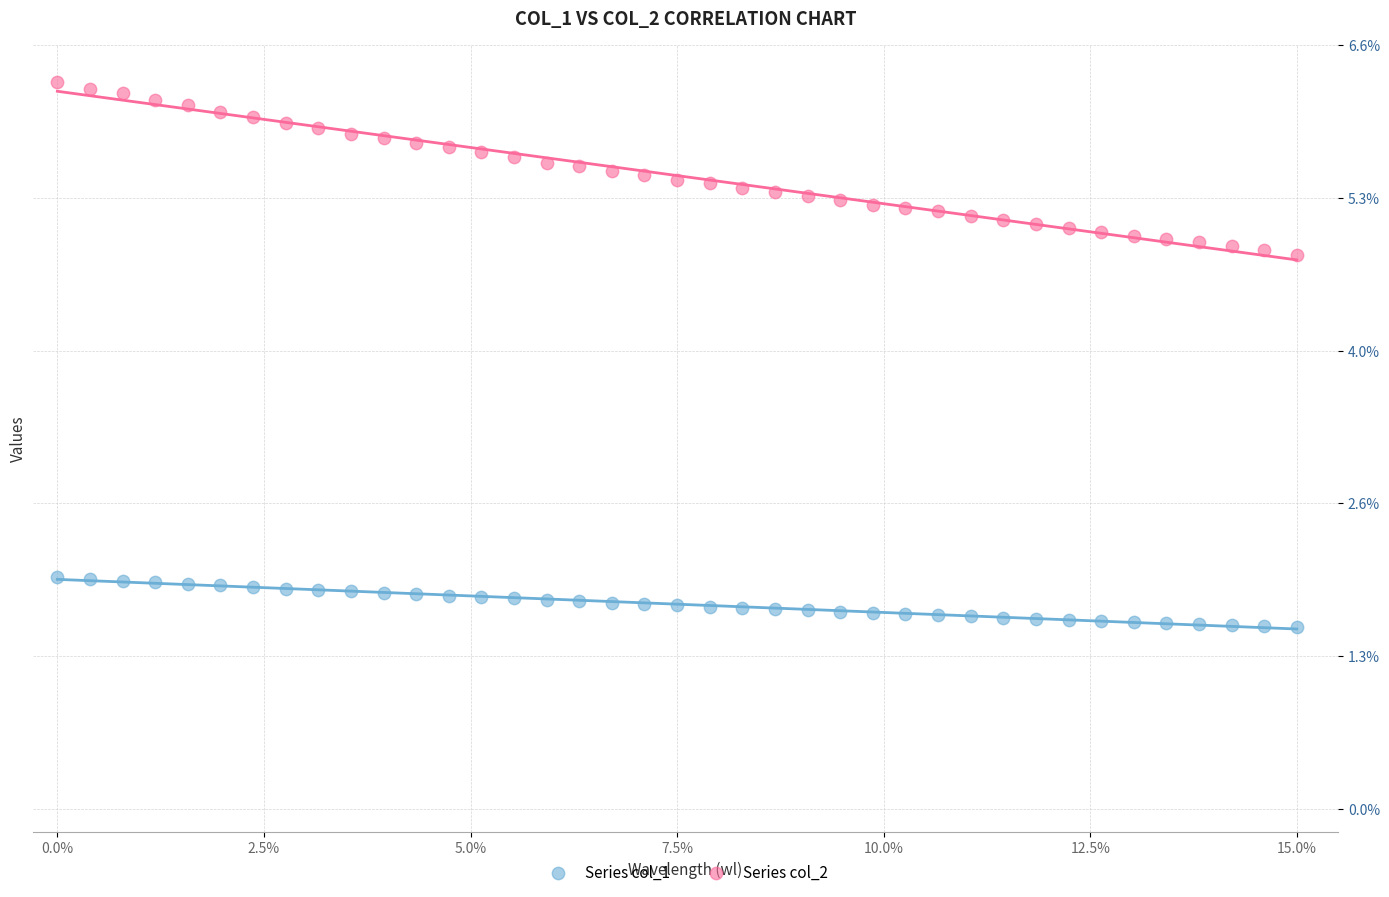

Which series reaches the minimum Y coordinate?

Series col_1